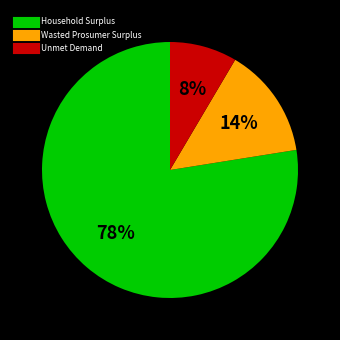

To the nearest percent, what percentage of the pie is Household Surplus?

78%